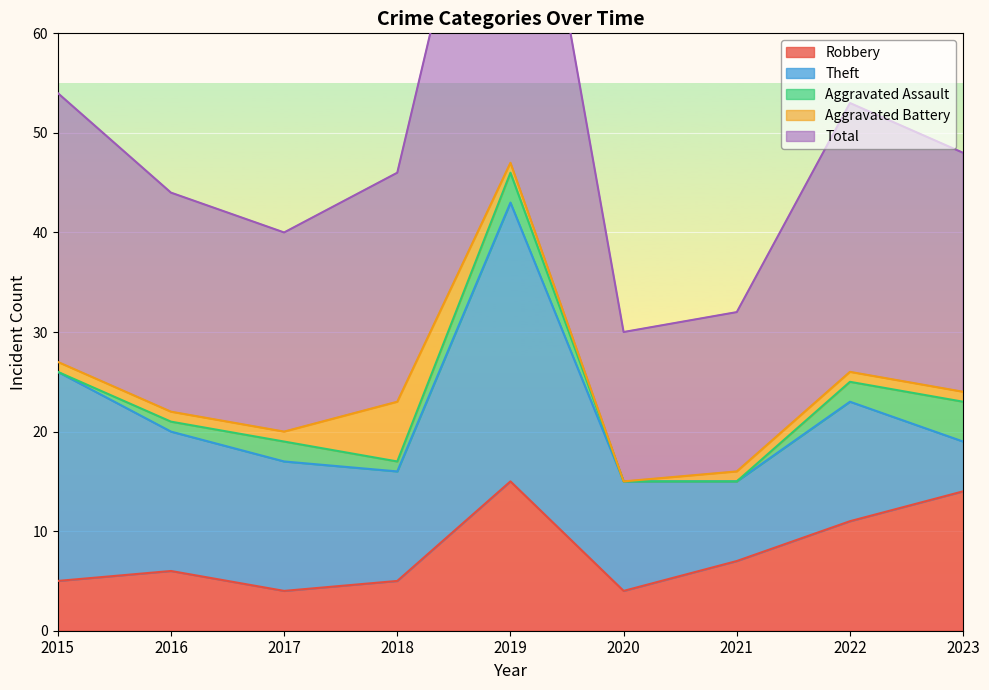

Is it true that Total equals 11 at 2019?

False